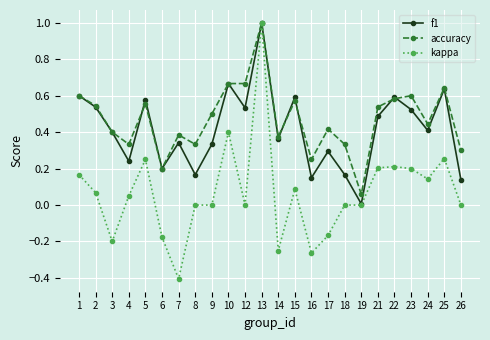

At which label is accuracy closest to 0?

19